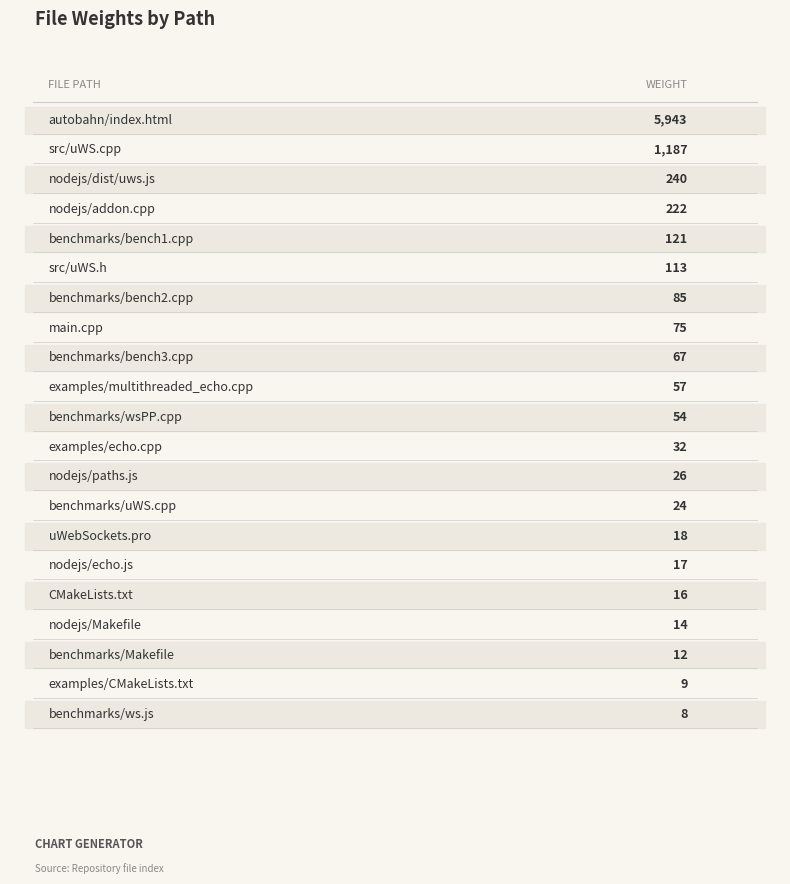

What is the ratio of the value at benchmarks/bench1.cpp to the value at examples/CMakeLists.txt?

13.4